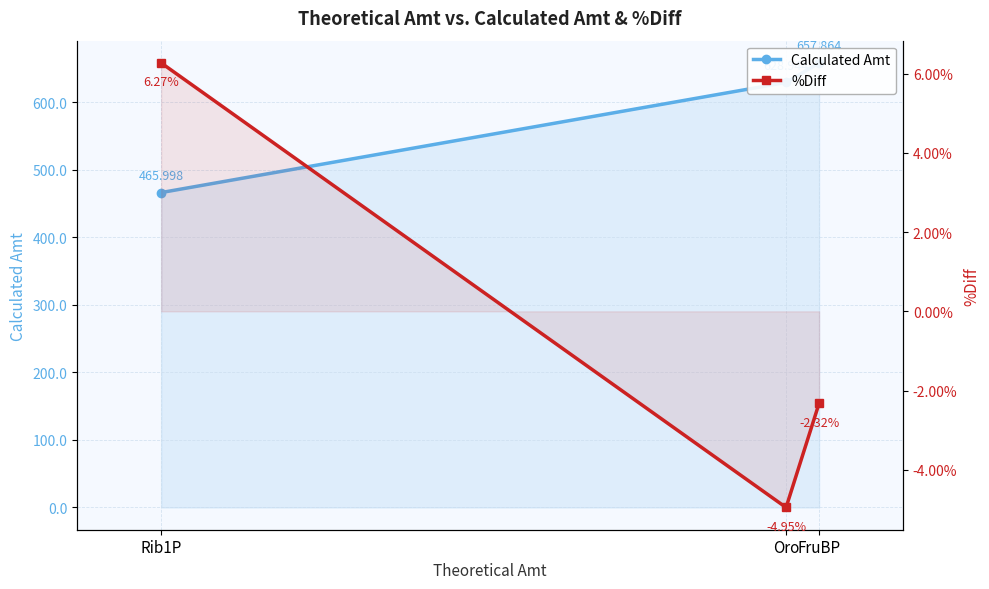

True or false: %Diff has a value of 6.3 at Rib1P.

True